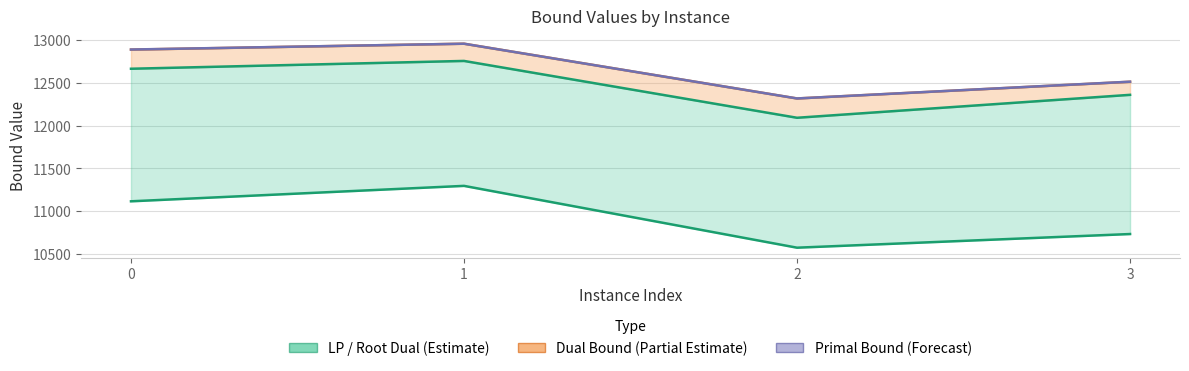

Which category has the highest value in the dualBound series?

1